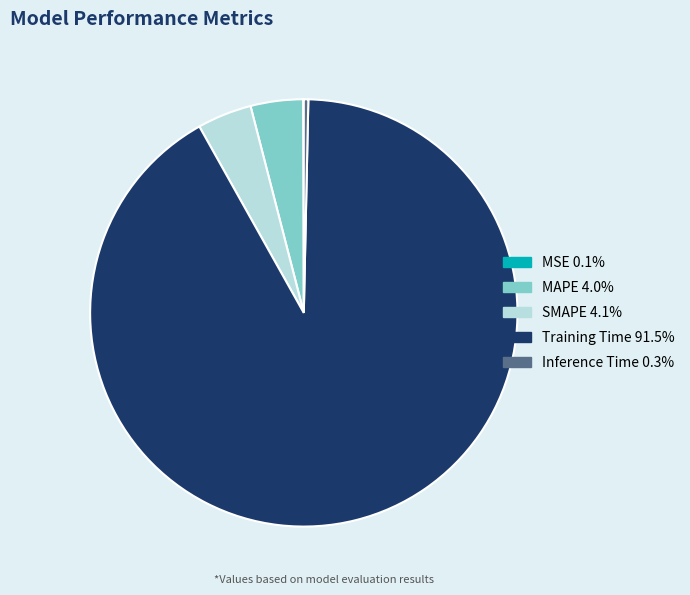

Does Training Time represent more than half of the total?

Yes